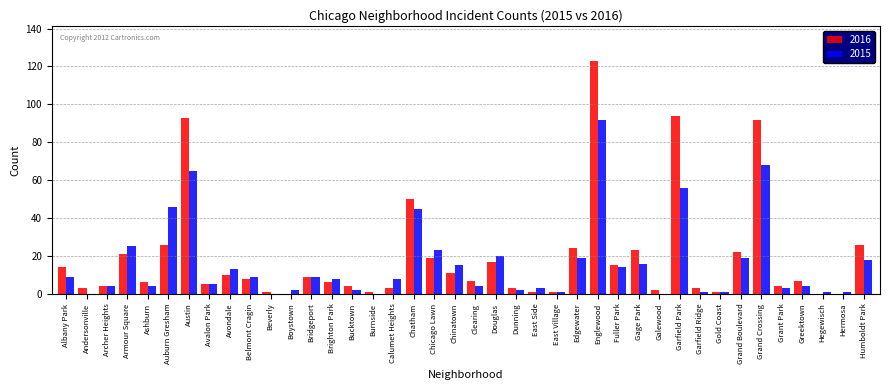

What is the total value across all series at Albany Park?

23